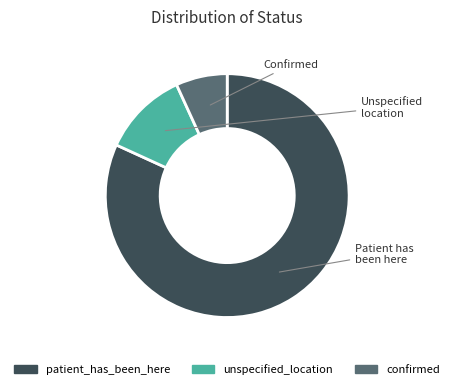

How many segments does this pie chart have?

3